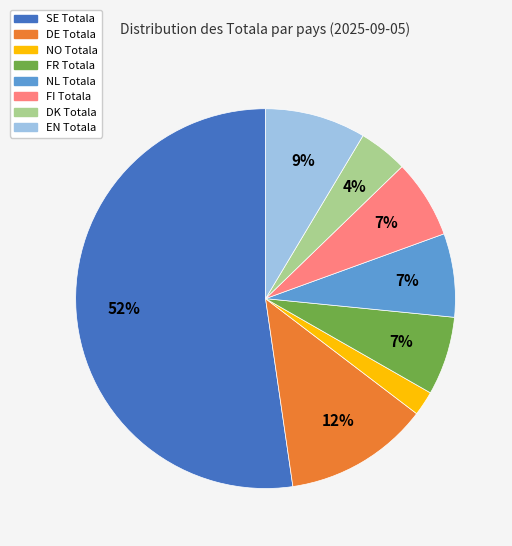

Which slice is the largest?

SE Totala